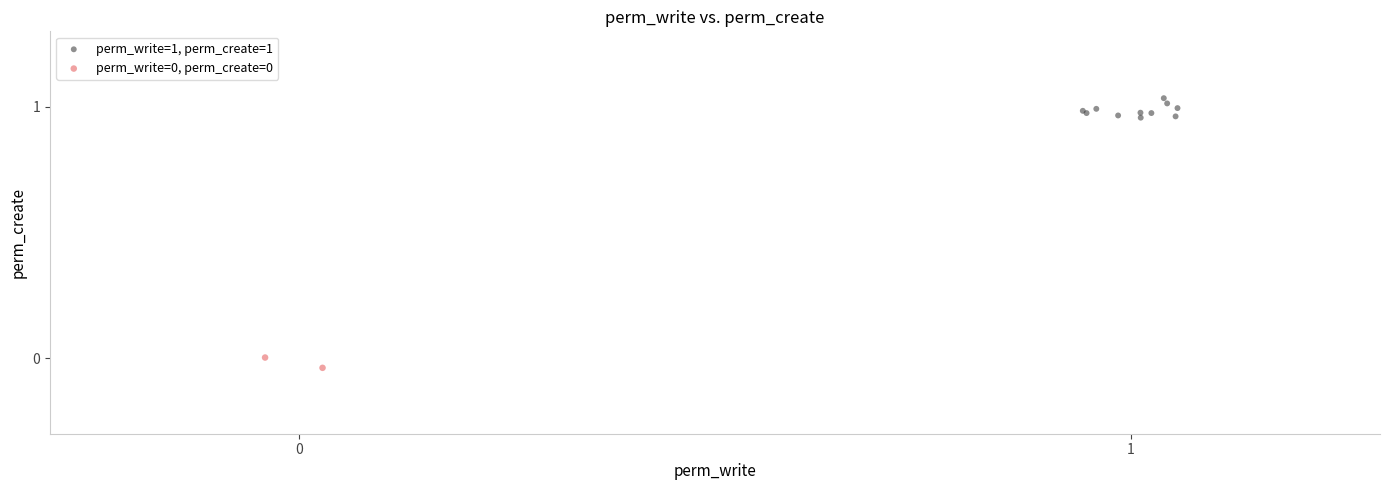

Which series reaches the maximum Y coordinate?

perm_write=1, perm_create=1